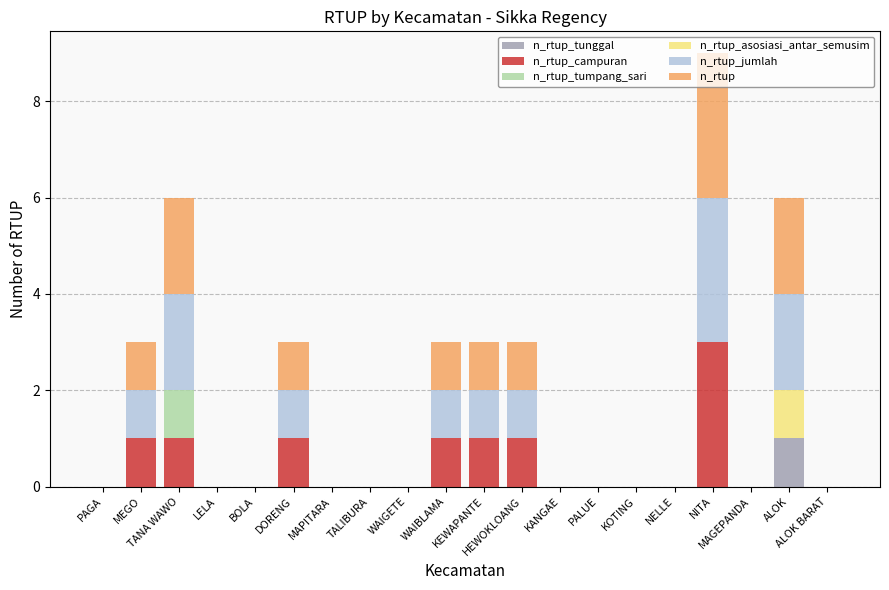

What is the average value of the n_rtup series?

1